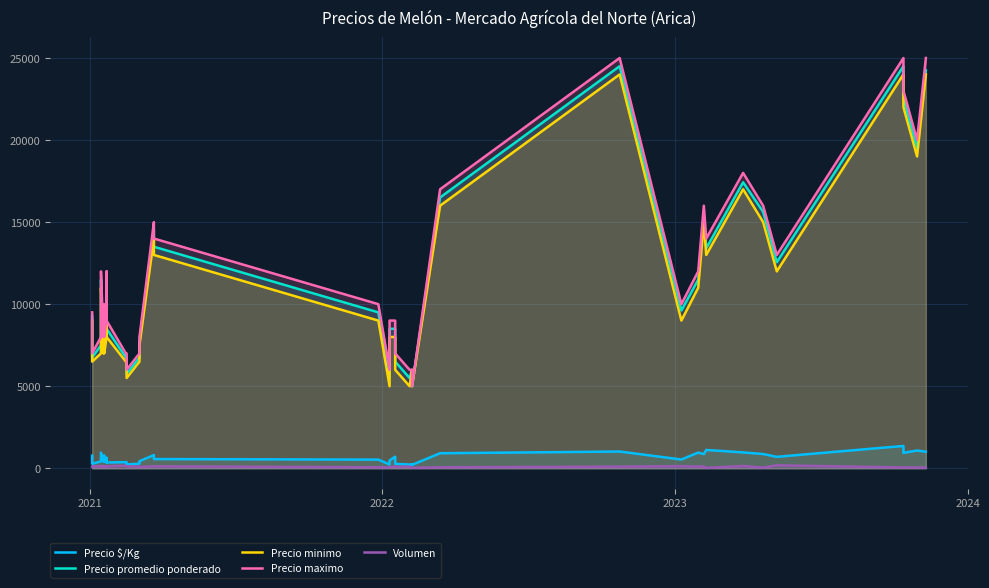

What is the value of the Precio maximo point at the 8th from the left?

9000